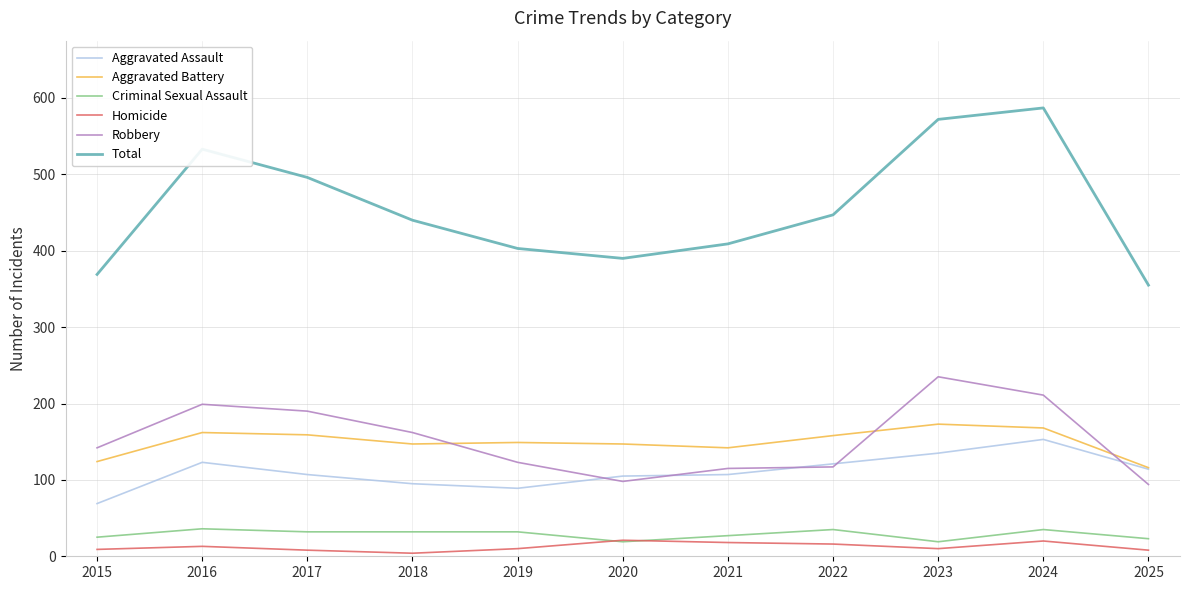

True or false: Homicide and Robbery intersect in this chart.

False